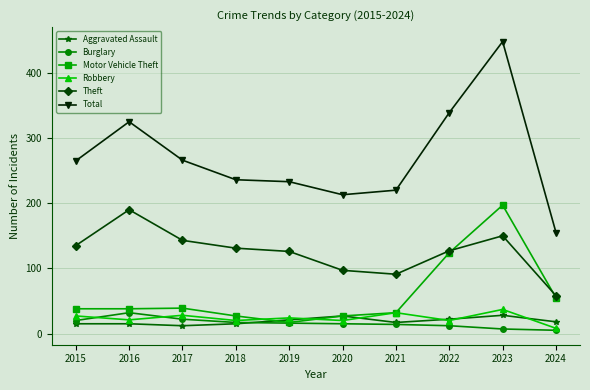

True or false: Robbery has more than 0 interior local peaks.

True